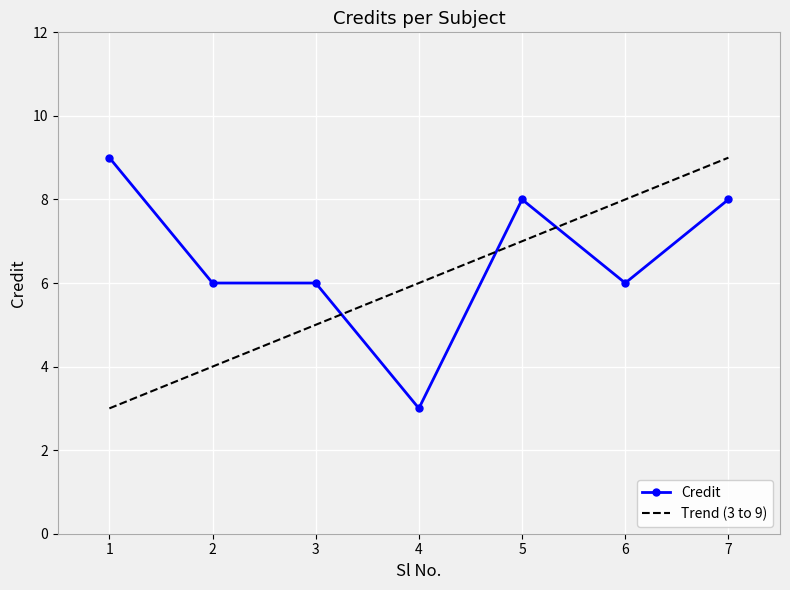

The value at 4 is 3. True or false?

True